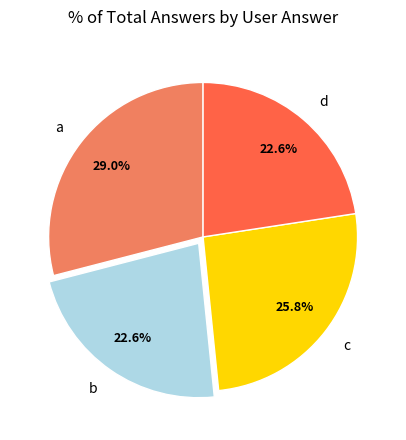

Which category has the biggest portion of the pie?

a